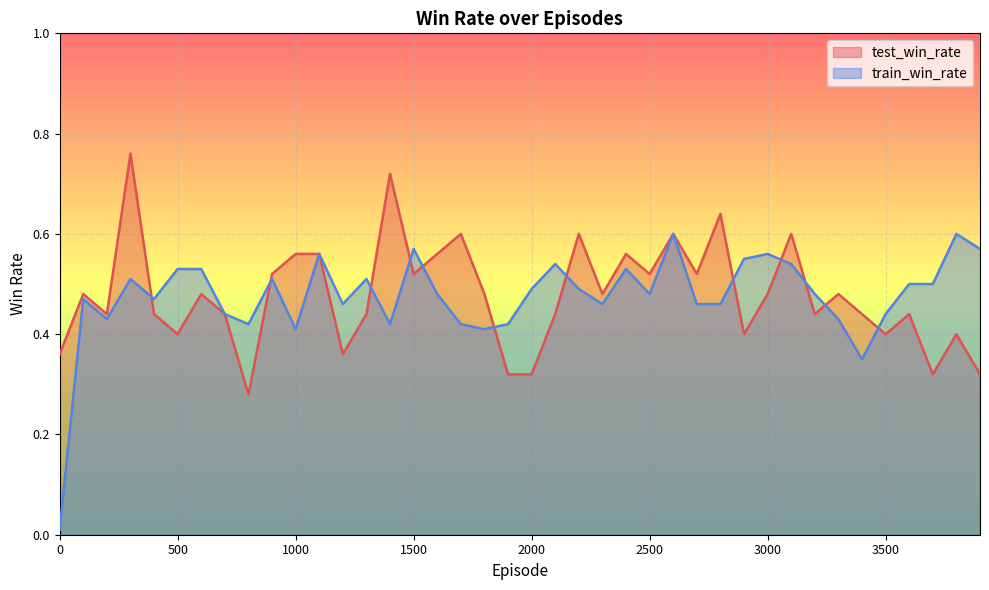

At how many categories does at least one series exceed 0?

40